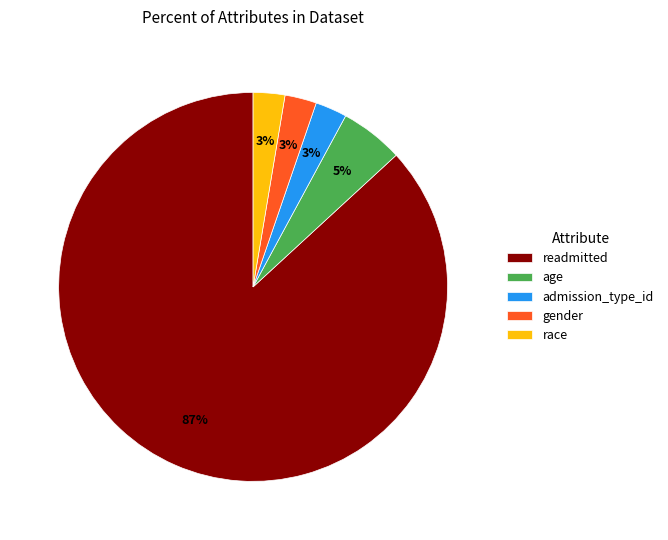

Is the sum of race and age greater than half?

No